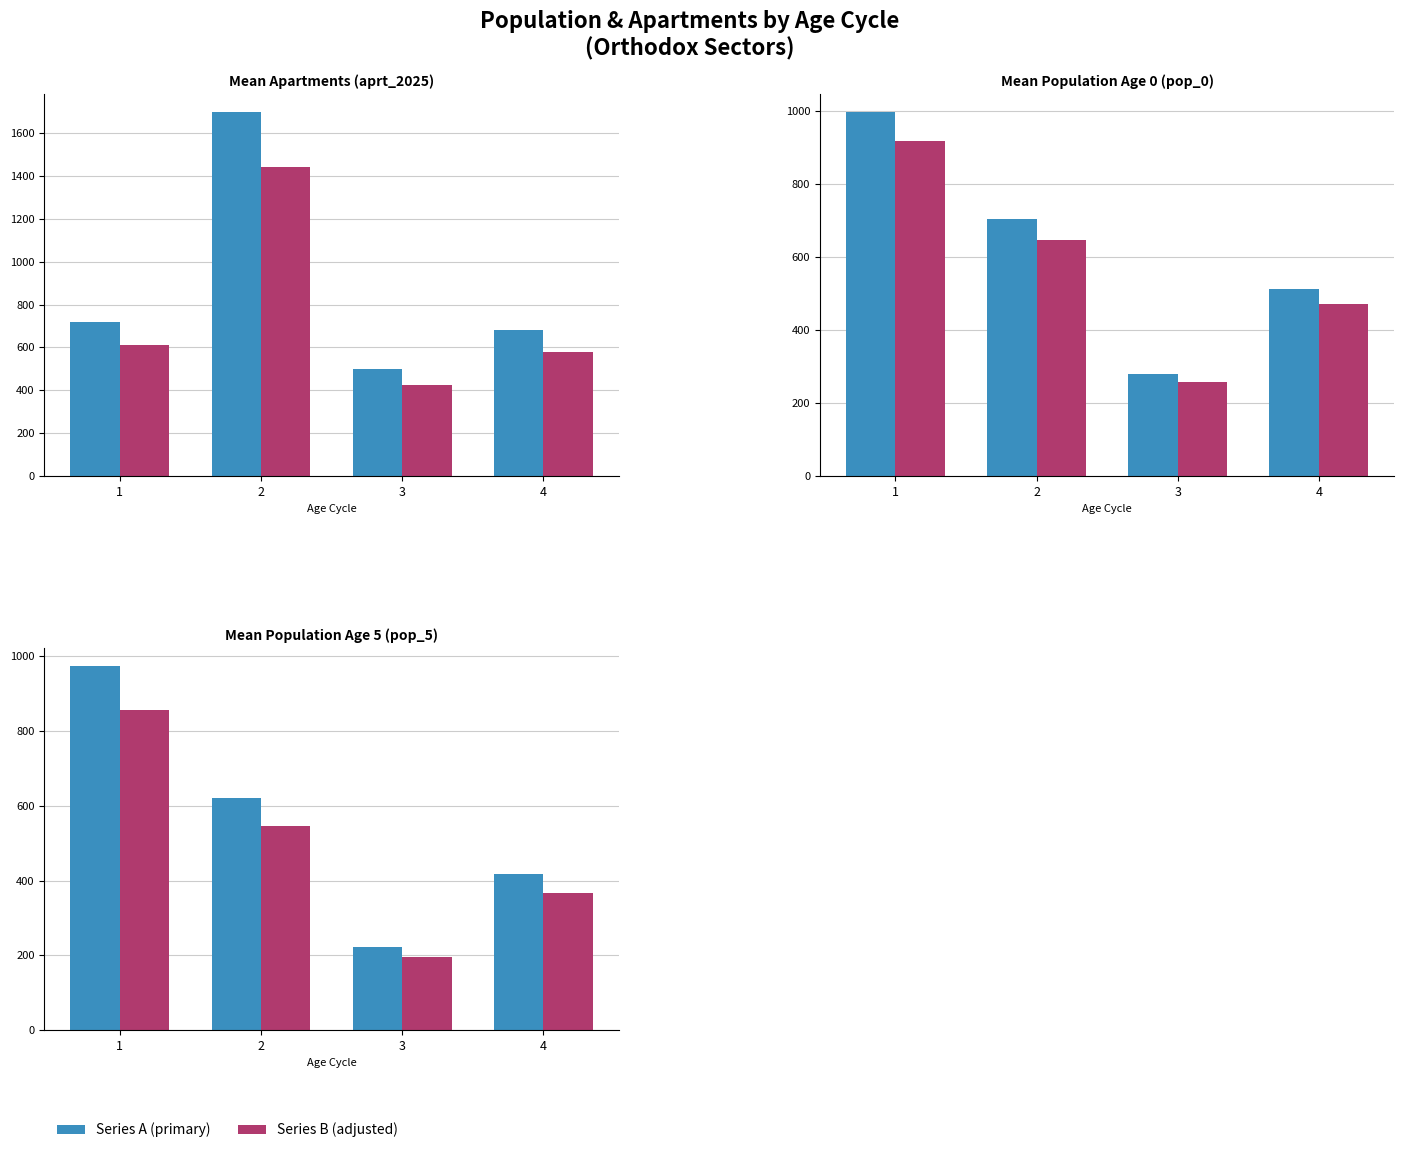

How many categories are shown in the chart?

4